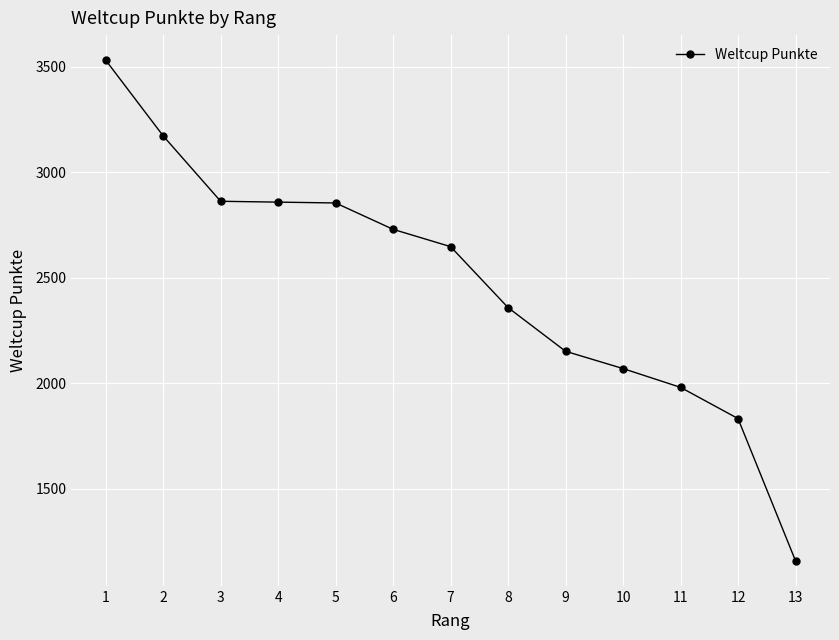

Which label corresponds to the largest value in the chart?

1